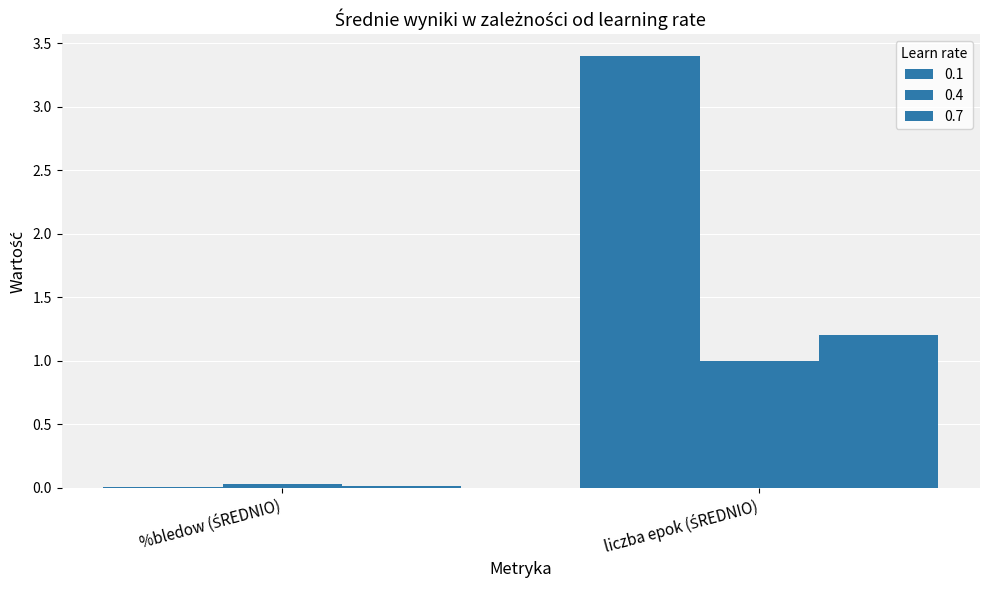

Between %bledow (ŚREDNIO) and liczba epok (ŚREDNIO), which series saw the biggest shift?

0.1